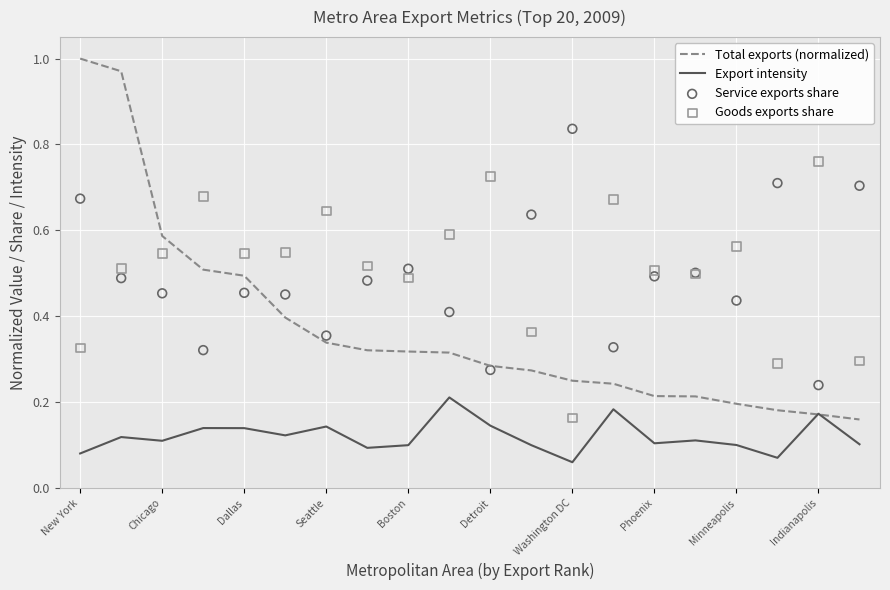

At how many categories does at least one series exceed 0?

20